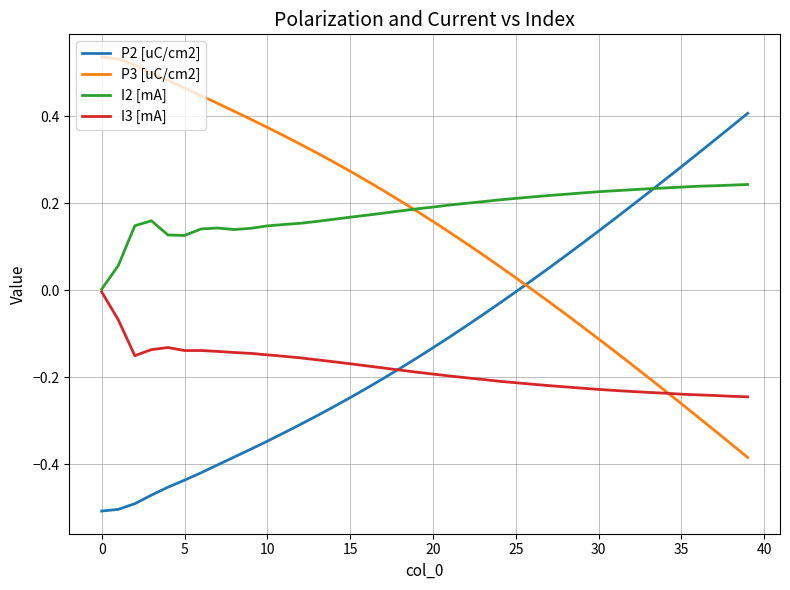

True or false: P3 [uC/cm2] and P2 [uC/cm2] intersect in this chart.

True